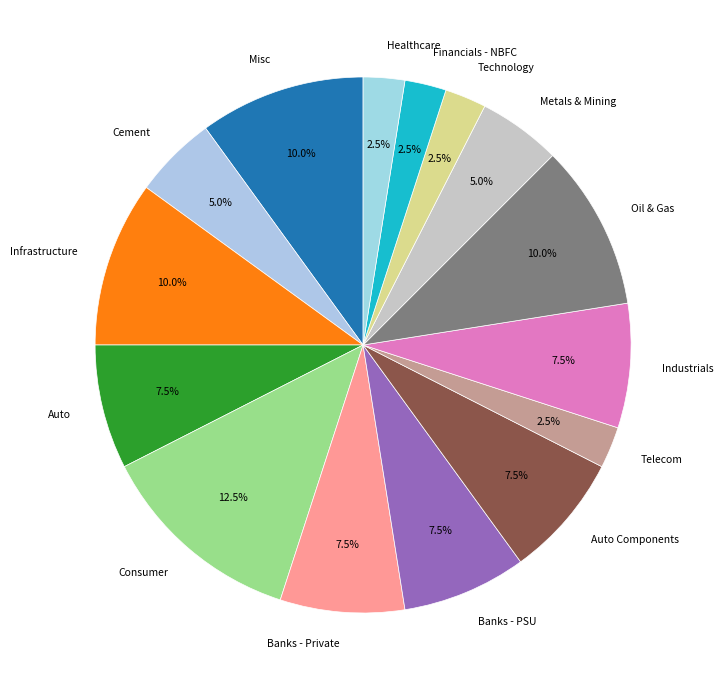

Count the number of slices in the pie.

15